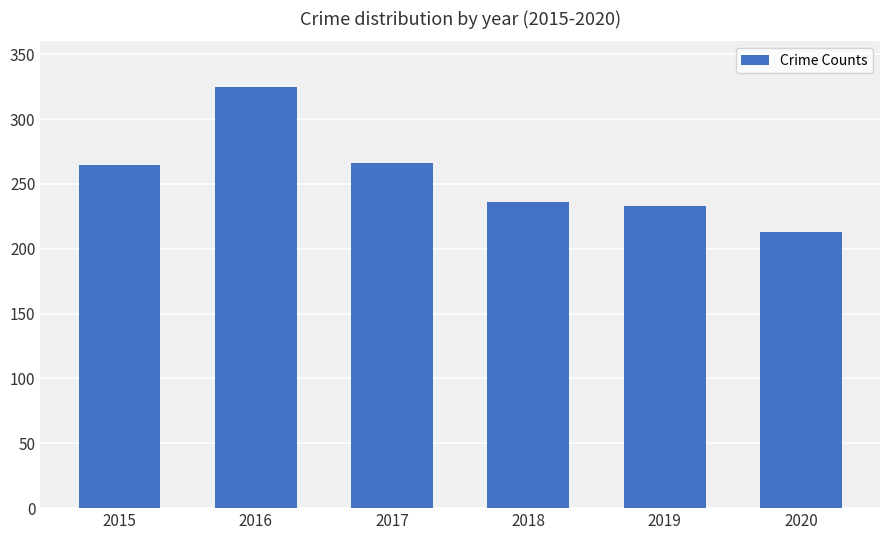

What value does the data have at 2018, to the nearest 5?

235